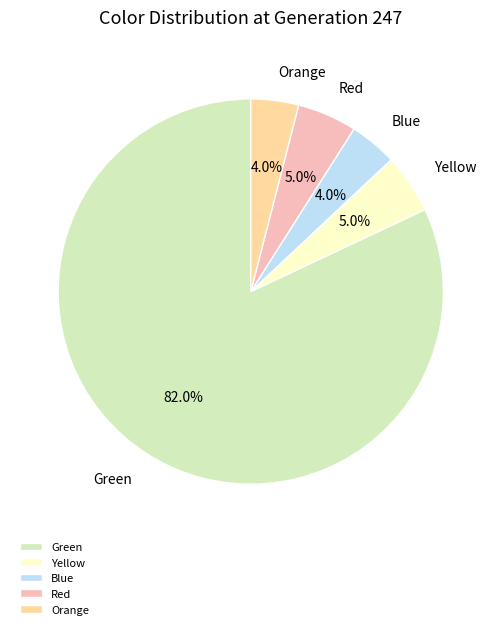

Which has a higher value, Green or Blue?

Green